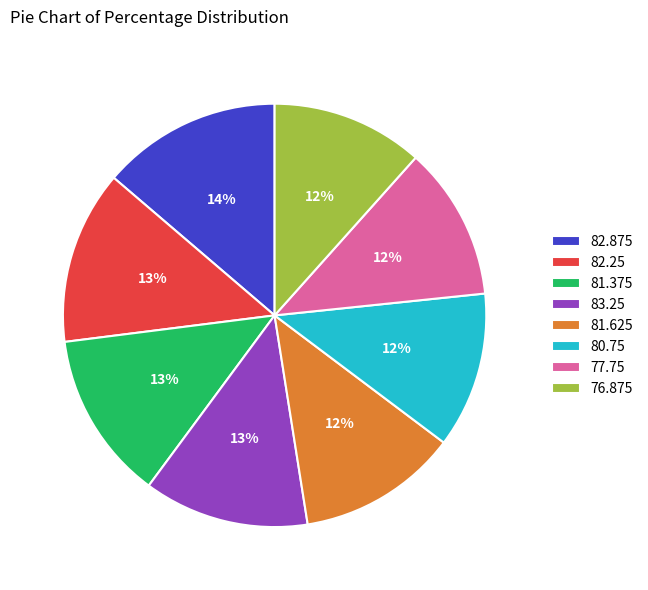

Is it true that 77.75 is 25% of the pie?

False